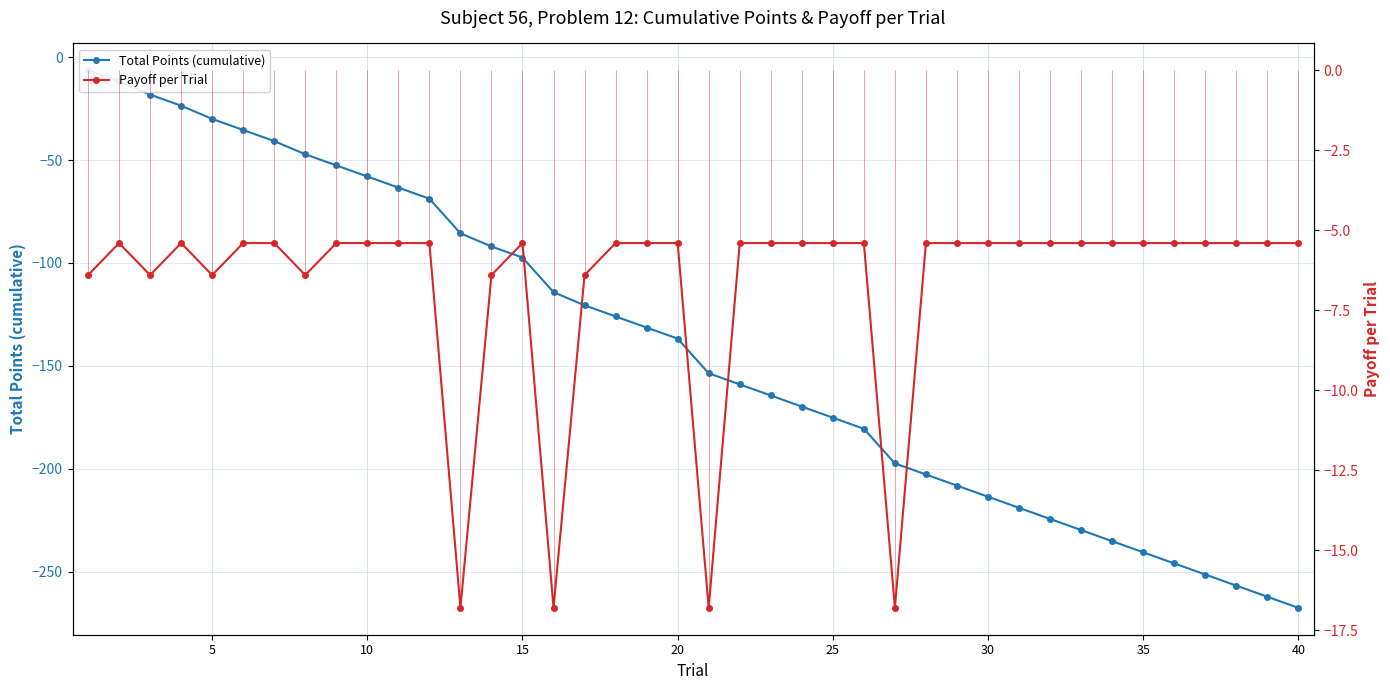

How many data points in Total Points (cumulative) are above -136?

19